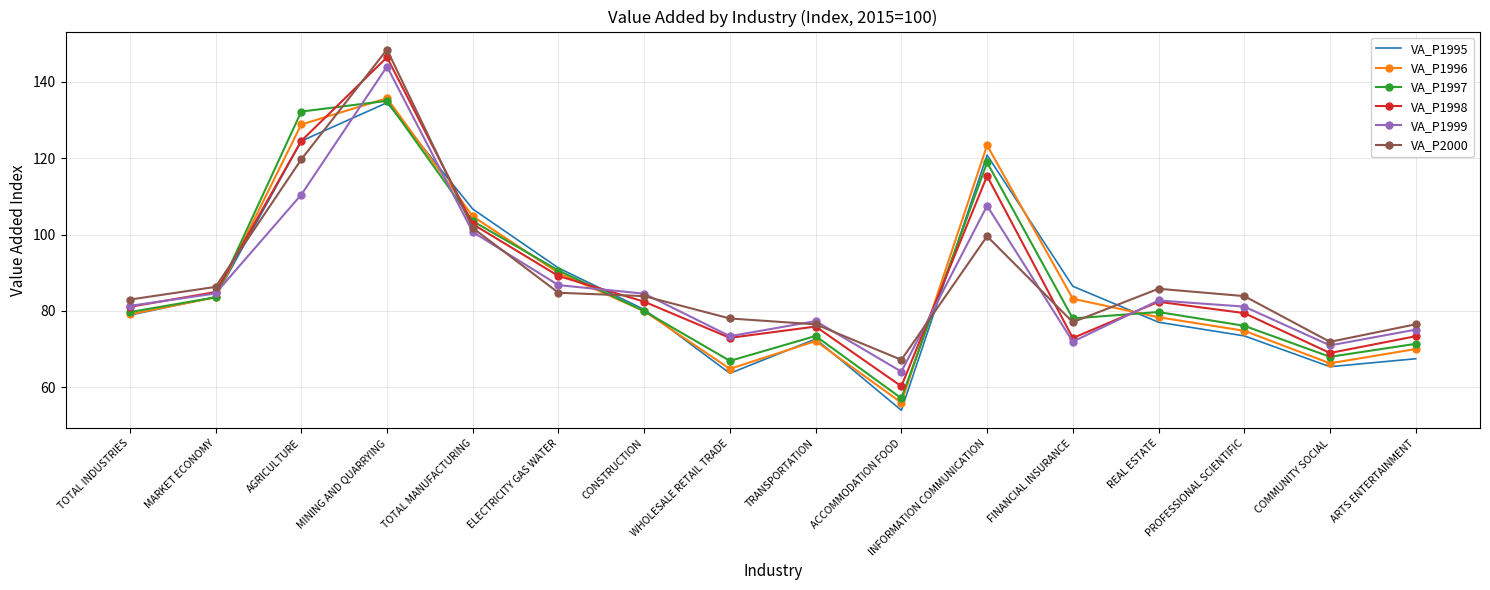

What is the difference between the second highest and second lowest values in the VA_P1995 series?

60.9